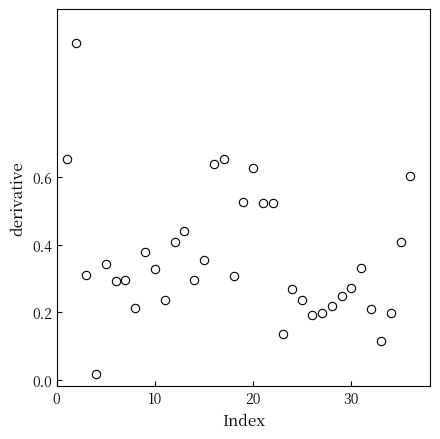

What is the range of Y values (max minus min)?

1.0